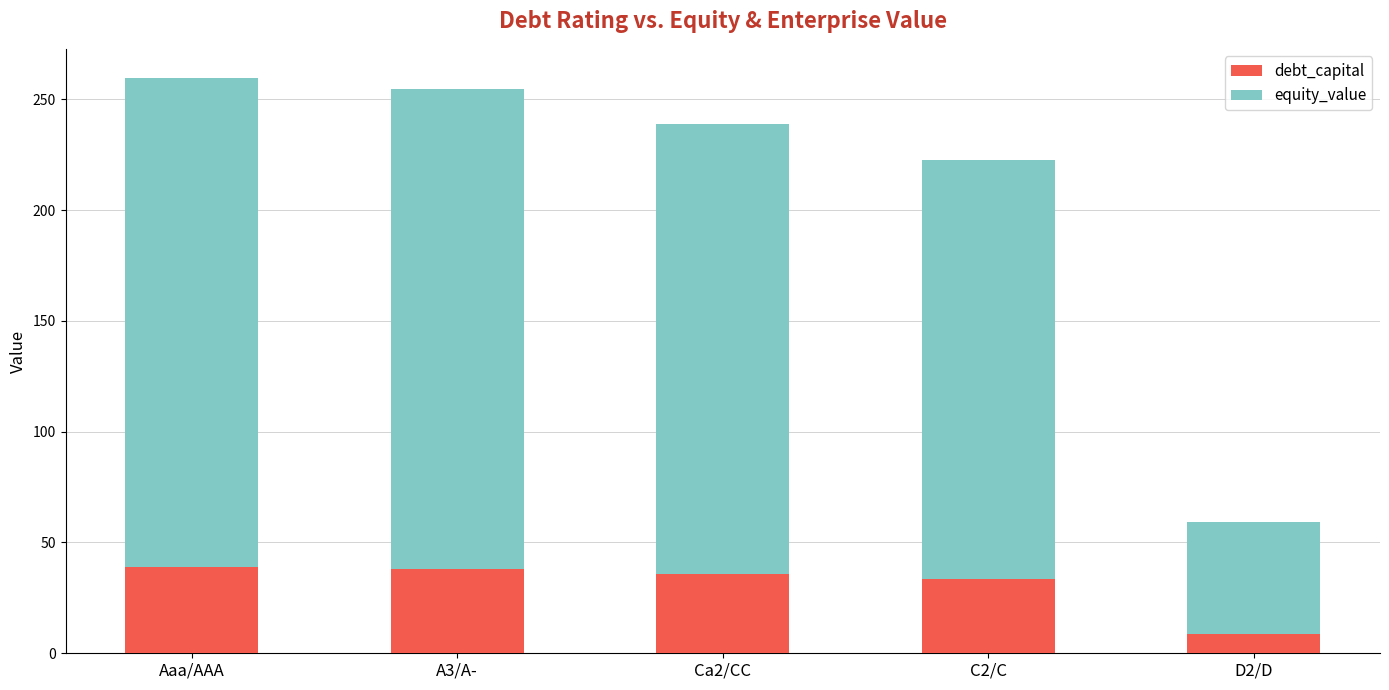

What is the difference between the maximum and minimum values in the debt_capital series?

30.1